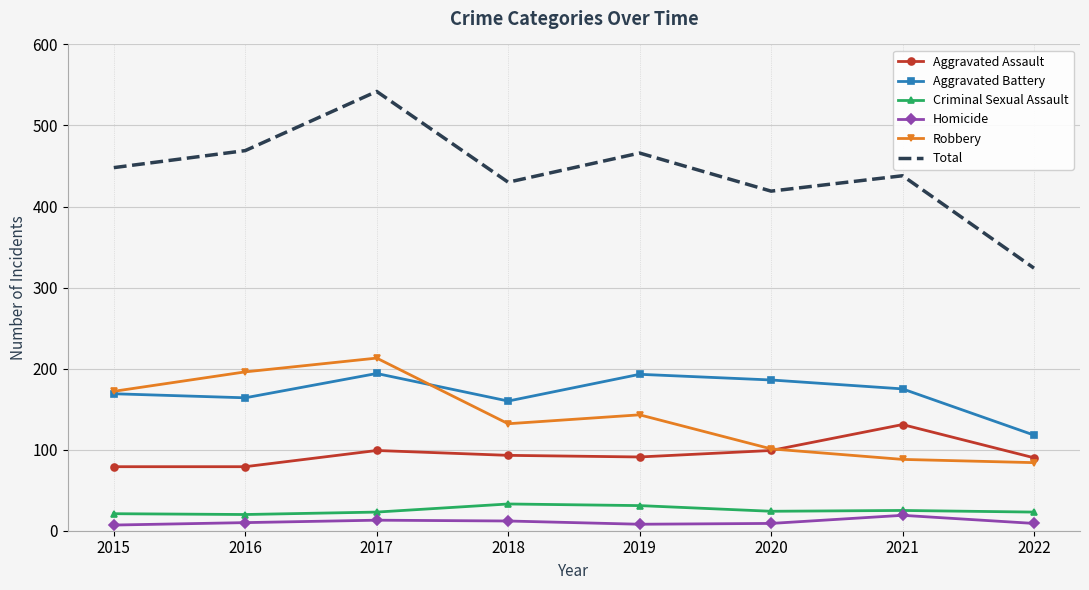

True or false: Homicide and Aggravated Battery cross at least once.

False